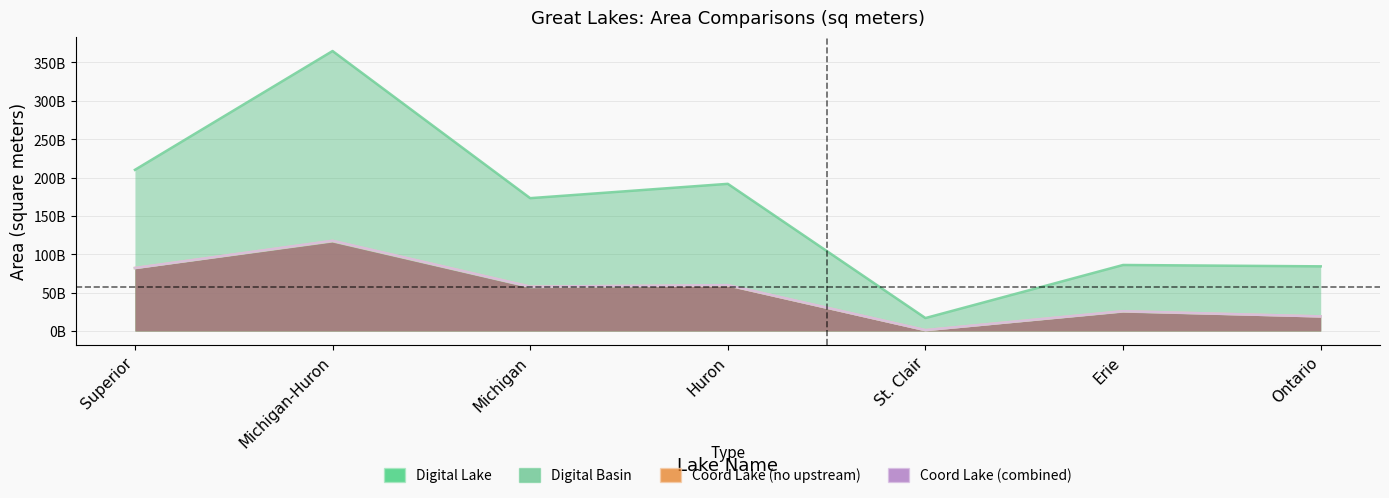

Rank the series by their maximum value, from highest to lowest.

Digital Basin, Coord Lake (combined), Coord Lake (no upstream), Digital Lake